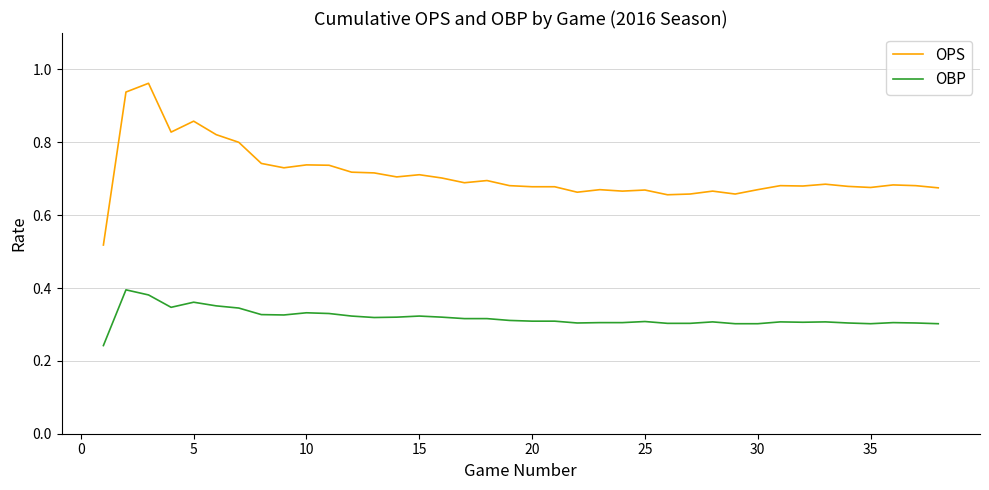

Rank the series by their maximum value, from highest to lowest.

OPS, OBP